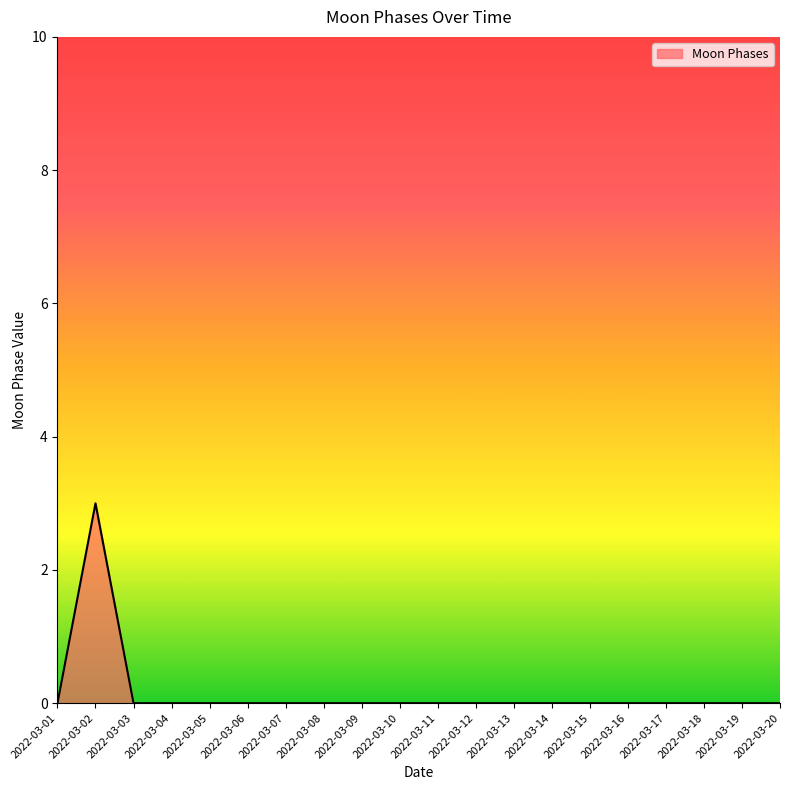

What is the maximum value shown in the chart?

3